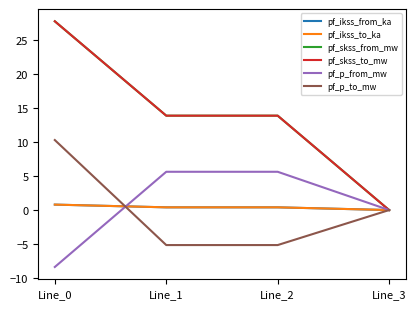

How many lines are shown in the chart?

6